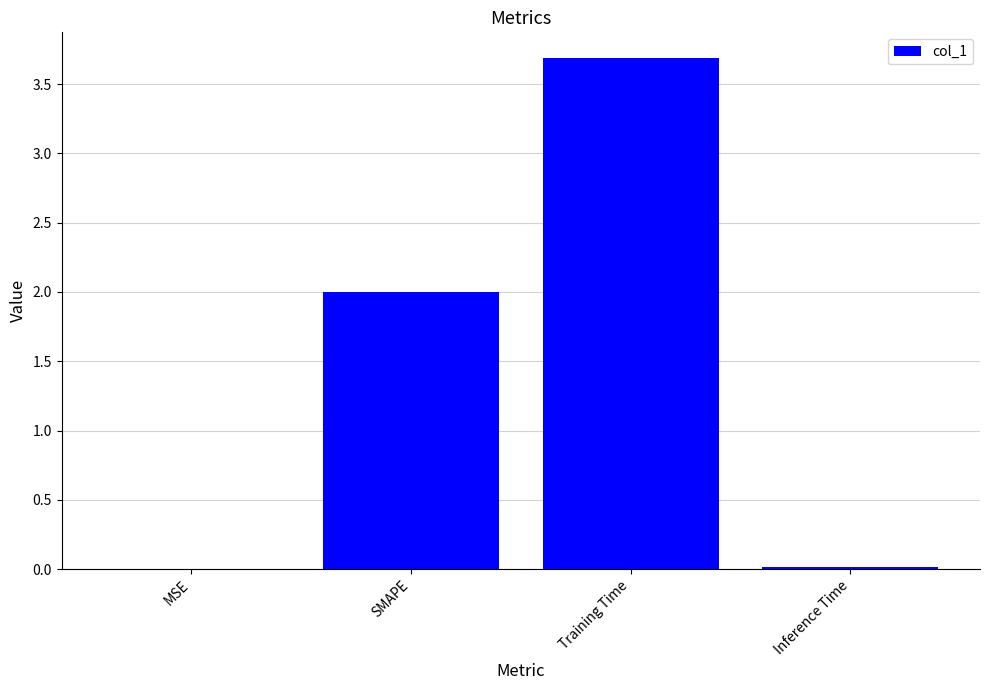

How many data points does each series have?

4